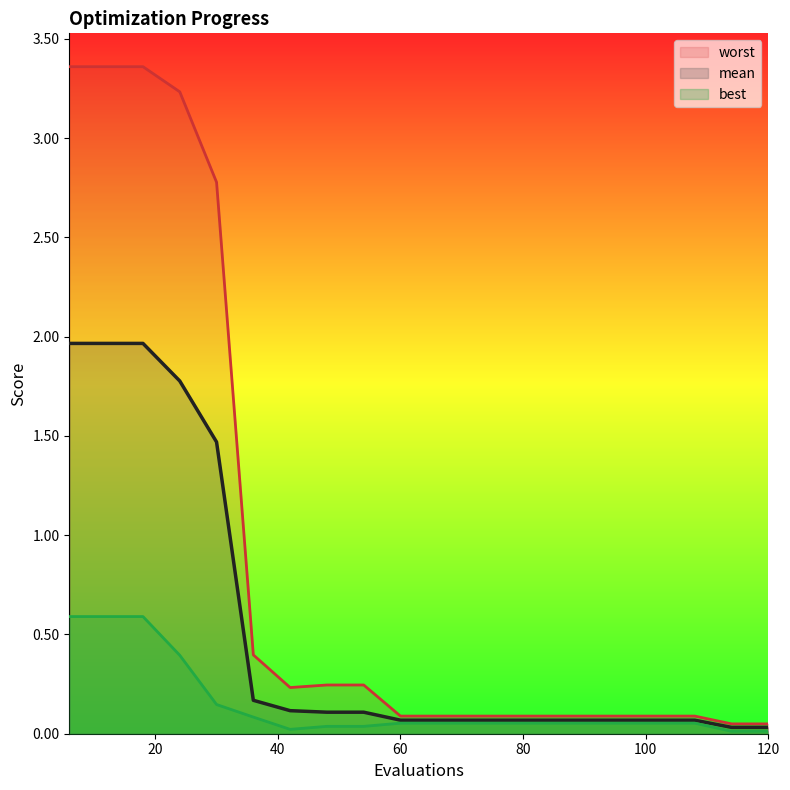

The mean series shows 0.0 at 120. True or false?

True